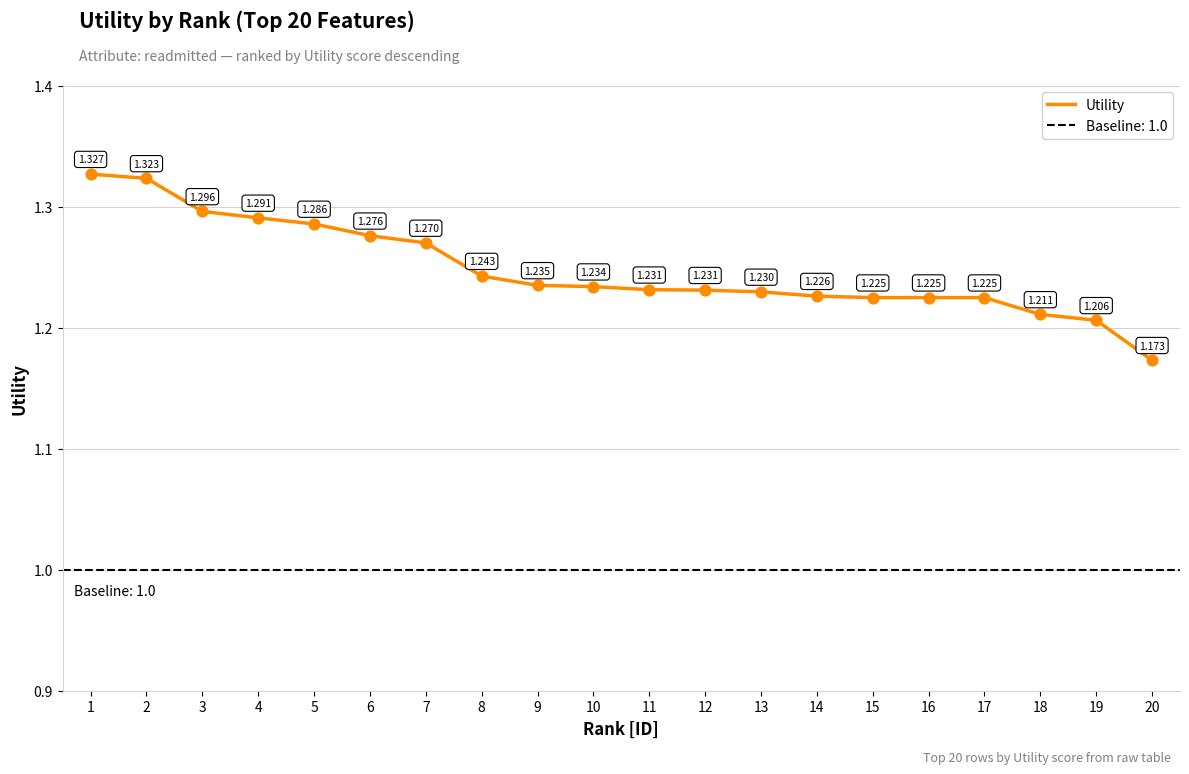

What is the ratio of the value at 10 to the value at 13?

1.0